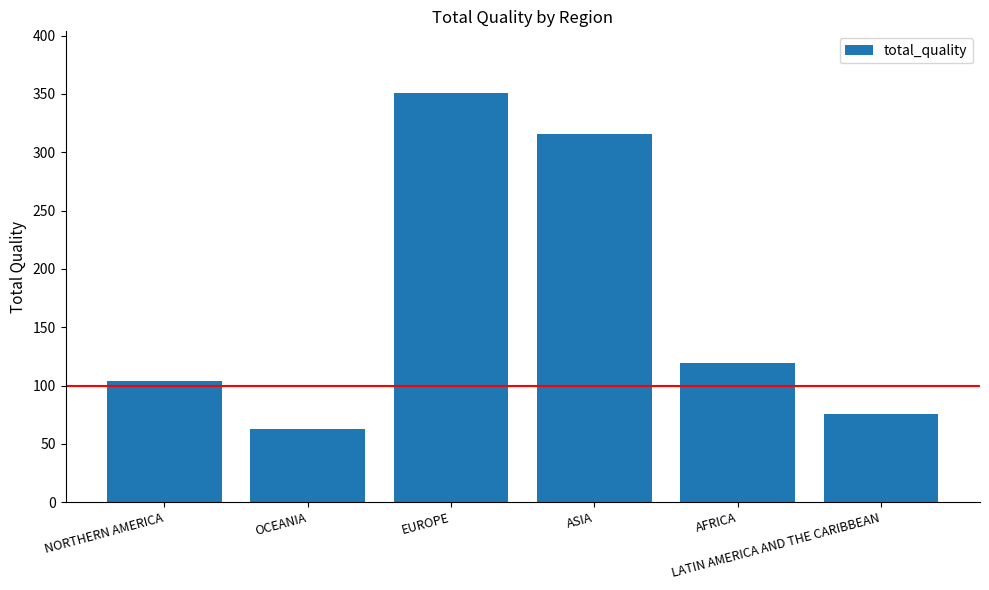

How many values are below 119?

3